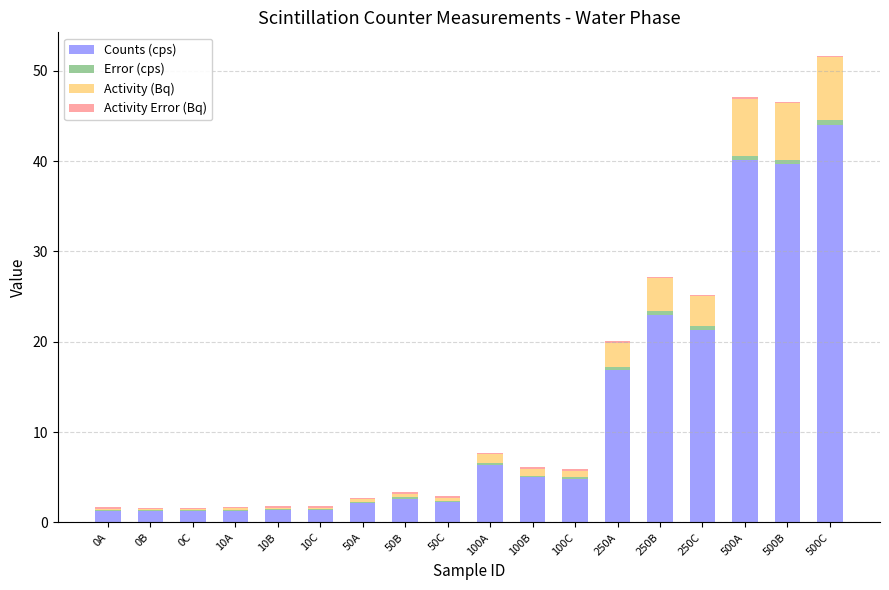

What is the highest value of the Counts (cps) series?

44.0